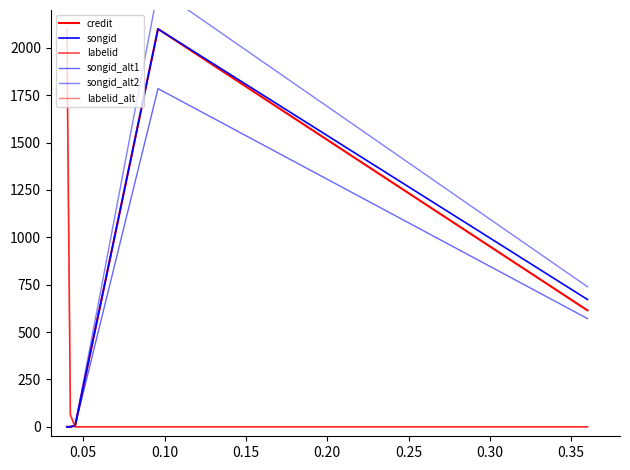

At how many categories does at least one series exceed 1759?

2